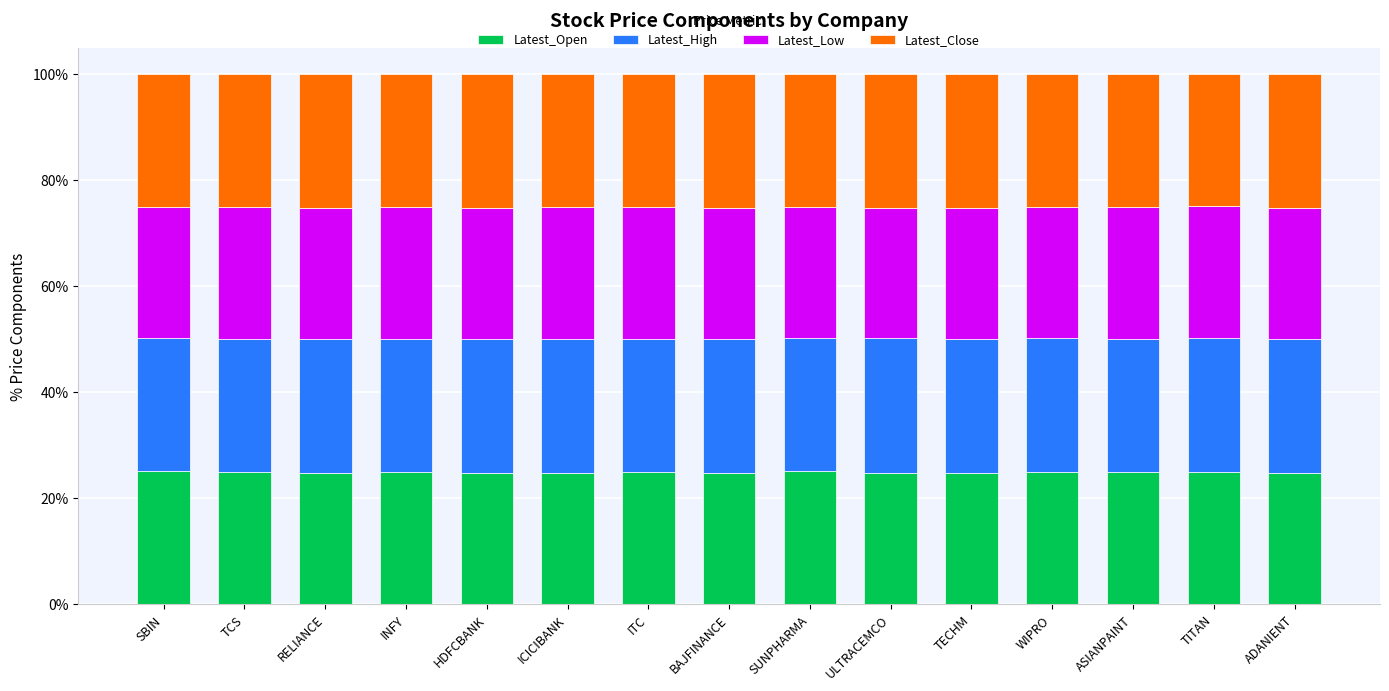

What is the highest value of the Latest_Open series?

25.1